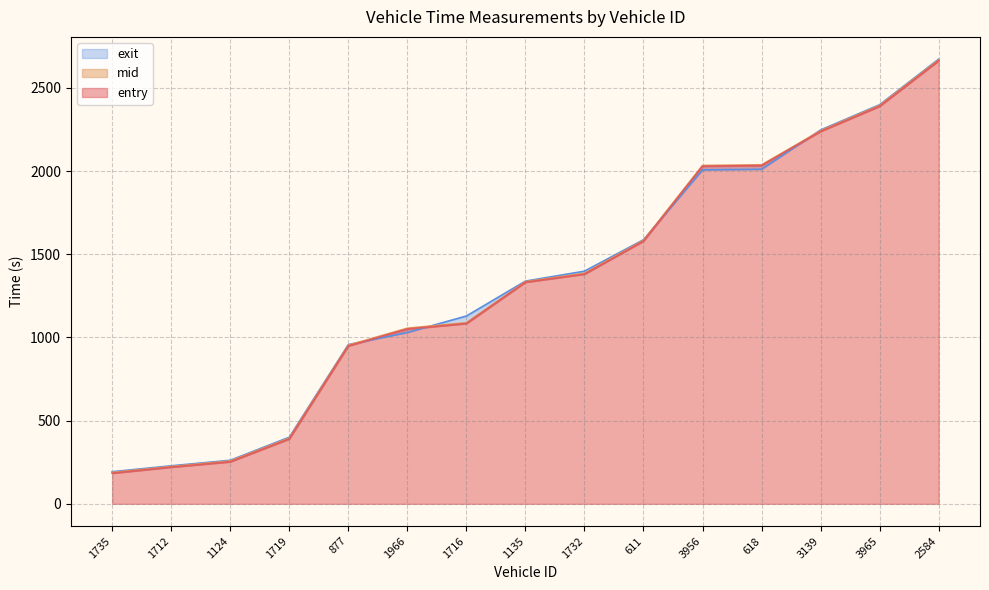

True or false: entry has more than 2 interior local peaks.

False